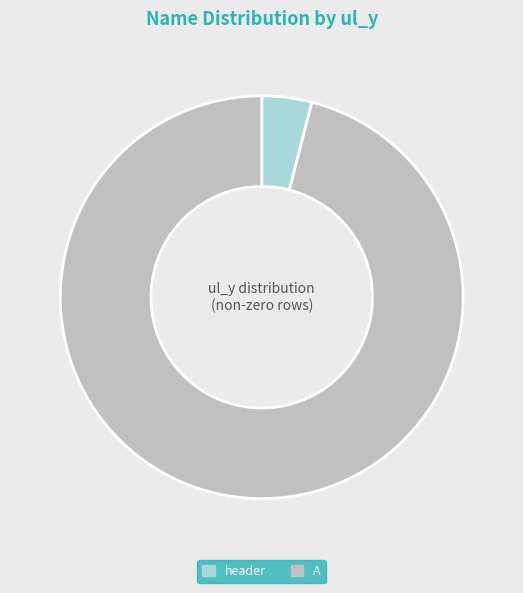

Count the number of slices in the pie.

2